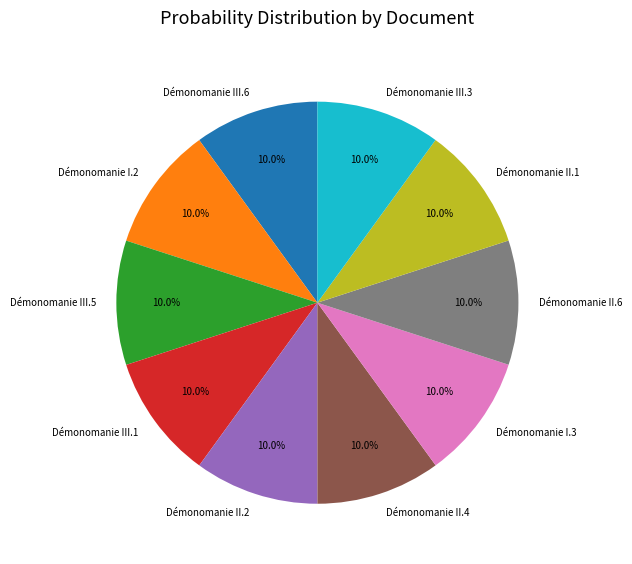

Is the sum of Démonomanie II.6 and Démonomanie III.5 greater than half?

No